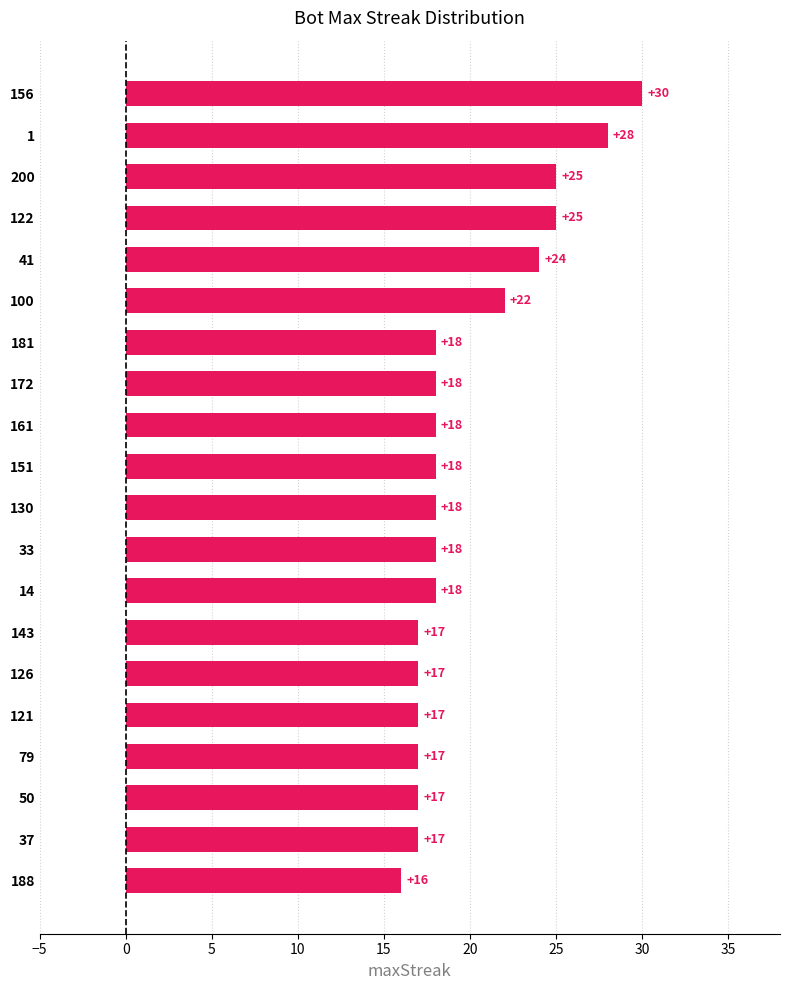

Is it true that the value at 14 is 10?

False